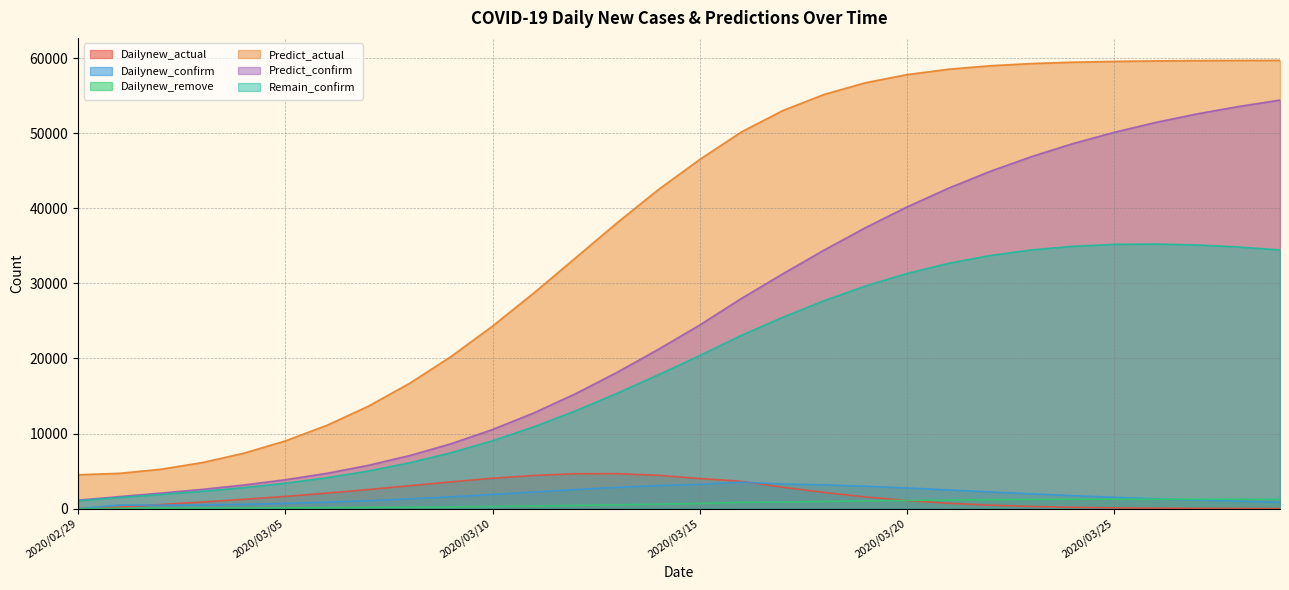

Rank the series at 2020/03/23 from lowest to highest value.

Dailynew_actual, Dailynew_remove, Dailynew_confirm, Remain_confirm, Predict_confirm, Predict_actual